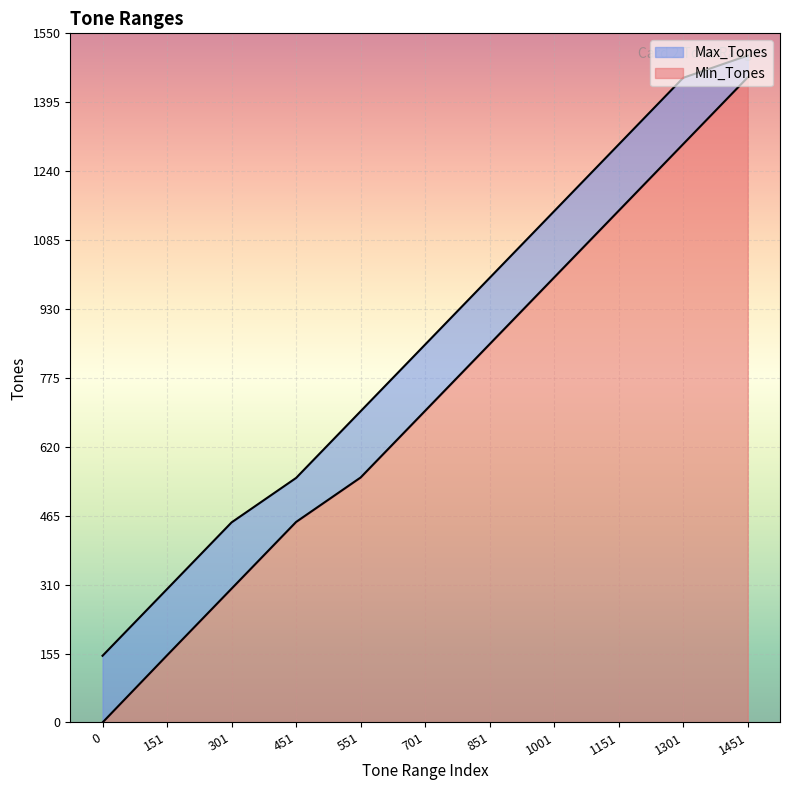

What is the value of the Min_Tones point at the 4th from the left?

451